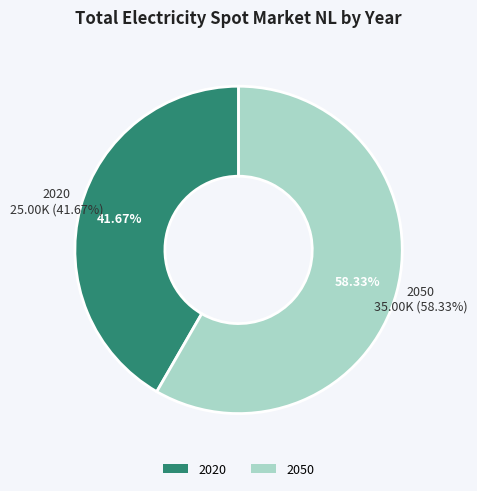

True or false: 2020 accounts for 30% of the total.

False